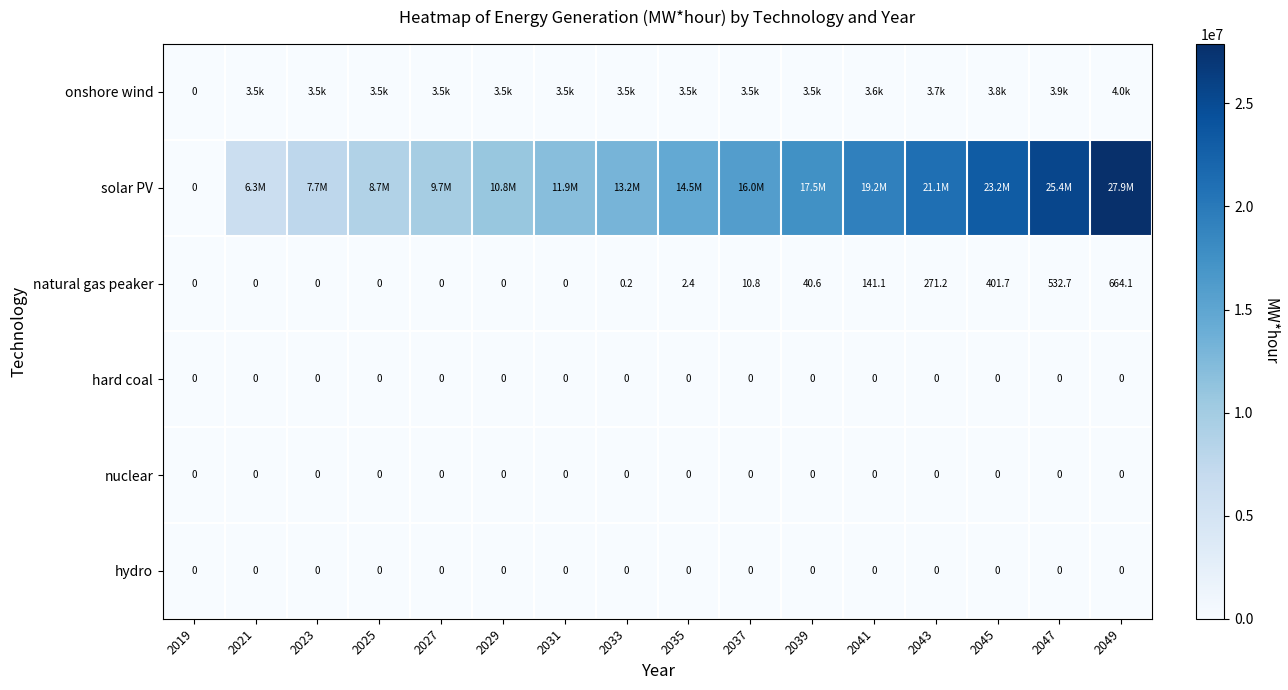

Is the value of hard coal at 2023 greater than the value of natural gas peaker at 2039?

No